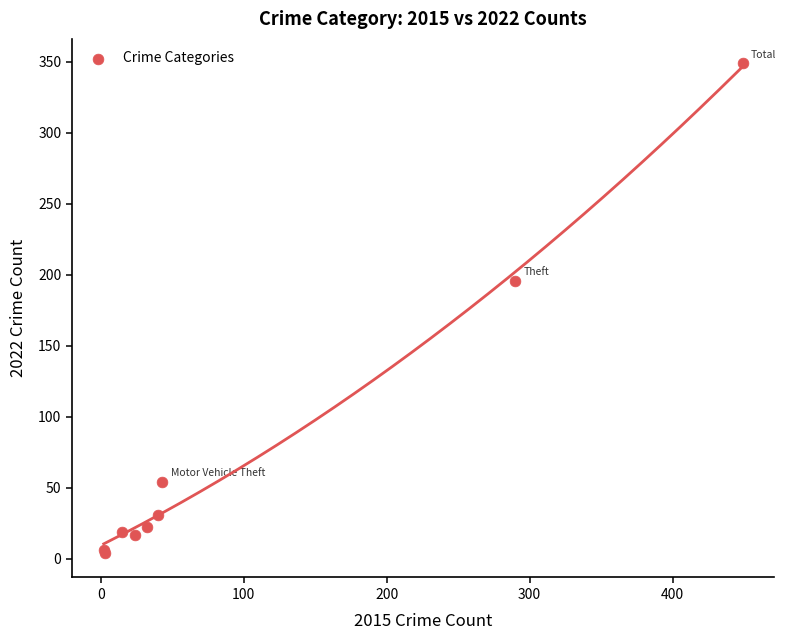

What Y value in the scatter plot is closest to 176?

196